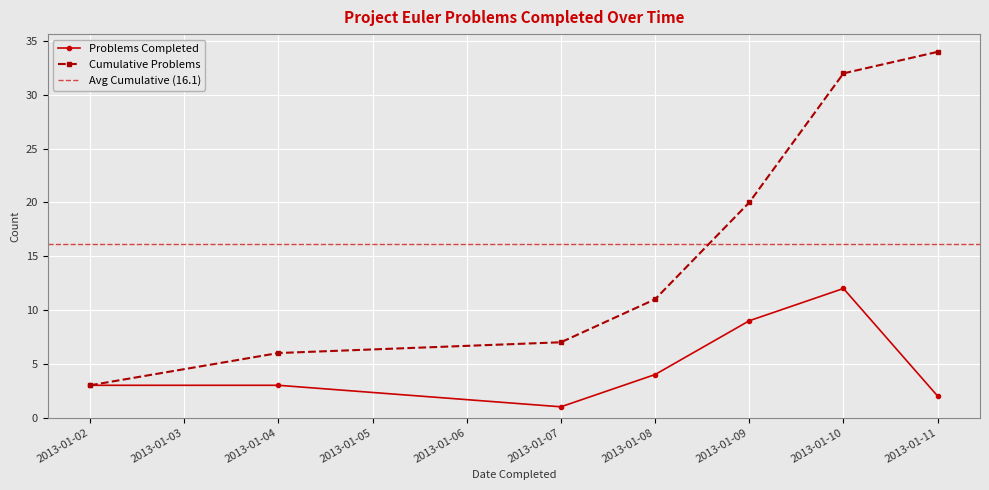

Reading left to right, extract all data points from this chart.

Problems Completed: 3	3	1	4	9	12	2
Cumulative Problems: 3	6	7	11	20	32	34